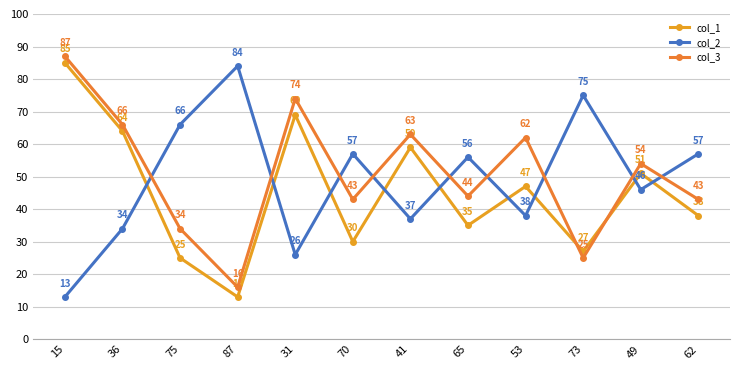

How many interior local valleys does the col_2 series have?

4